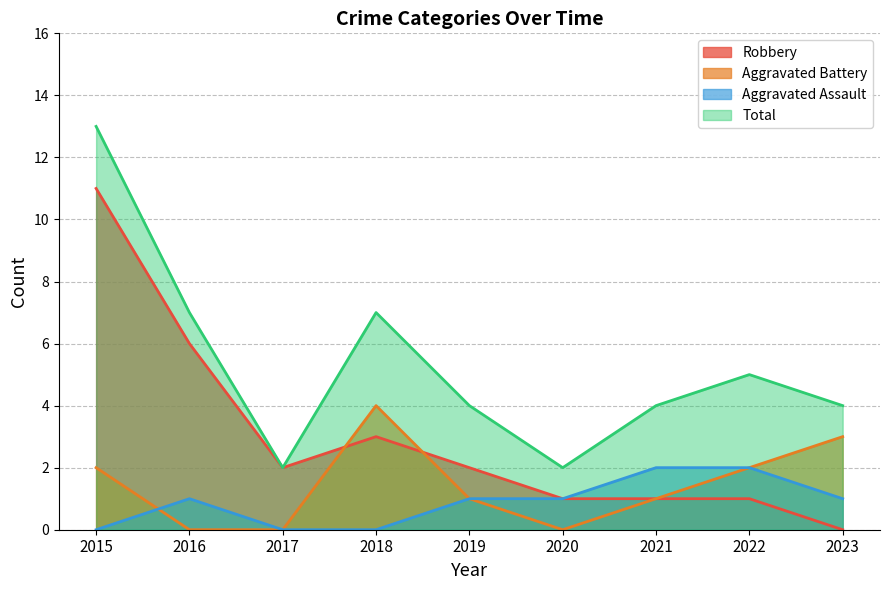

True or false: Robbery has more than 1 interior local peaks.

False